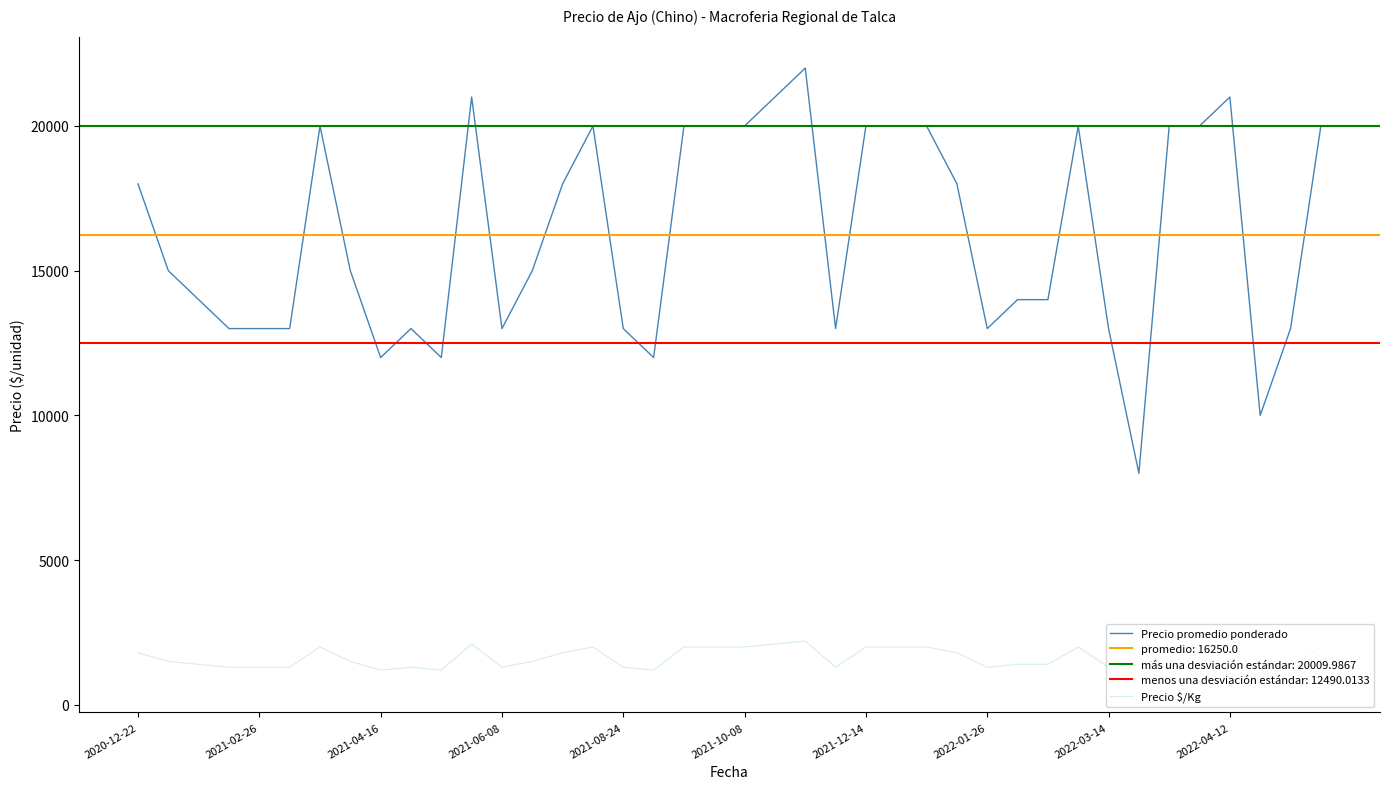

True or false: Precio $/Kg and Precio promedio ponderado cross at least once.

False